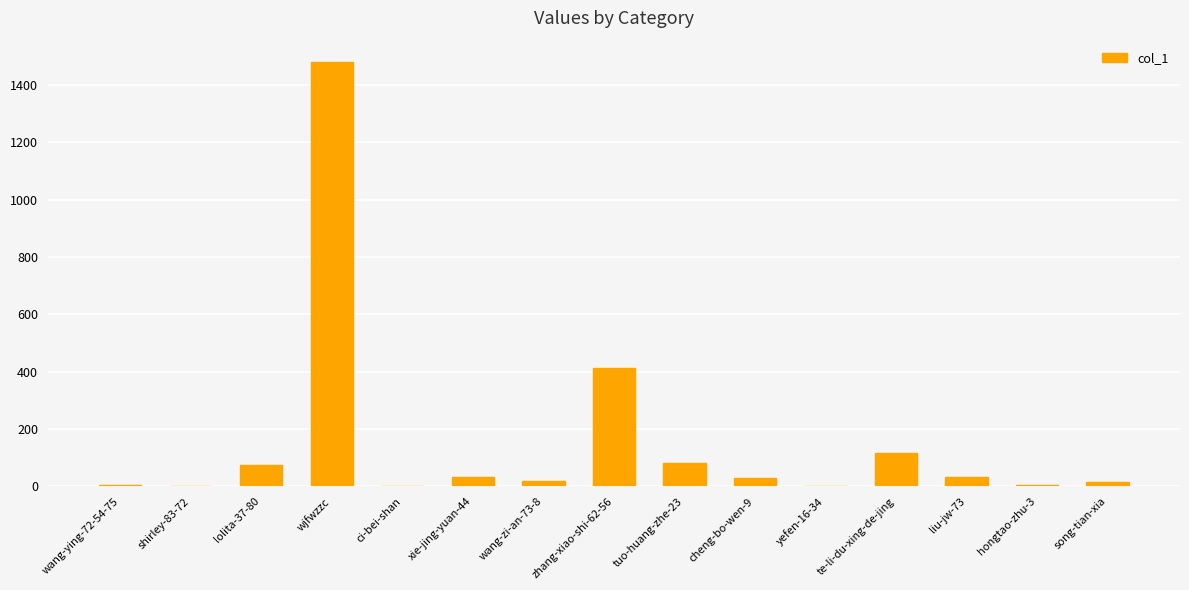

What is the greatest value displayed?

1481